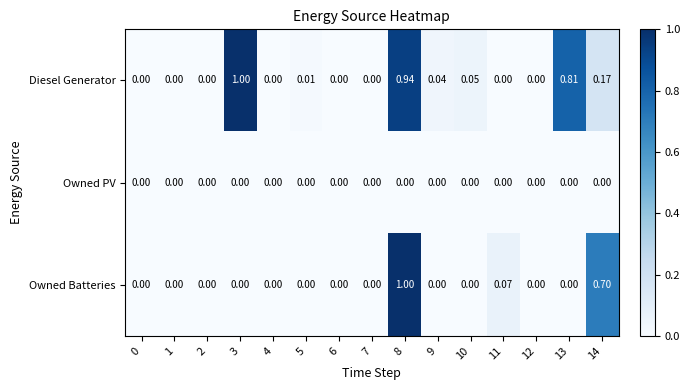

Between 0 and 8, which series saw the biggest shift?

Owned Batteries